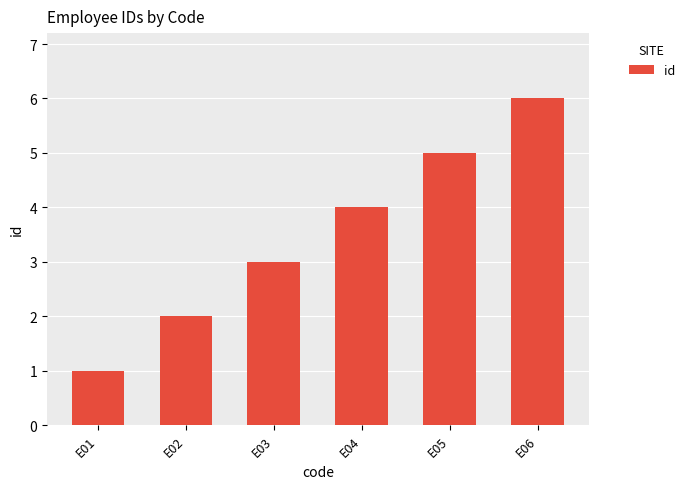

Does the chart contain any negative values?

No